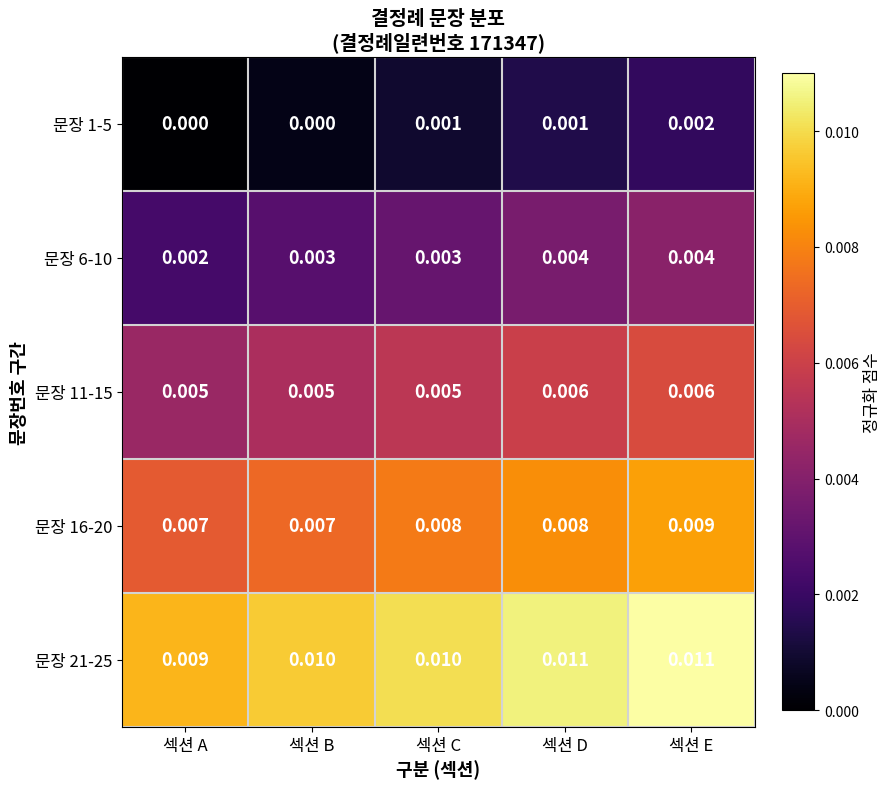

At which label is 문장 21-25 closest to 0?

섹션 A